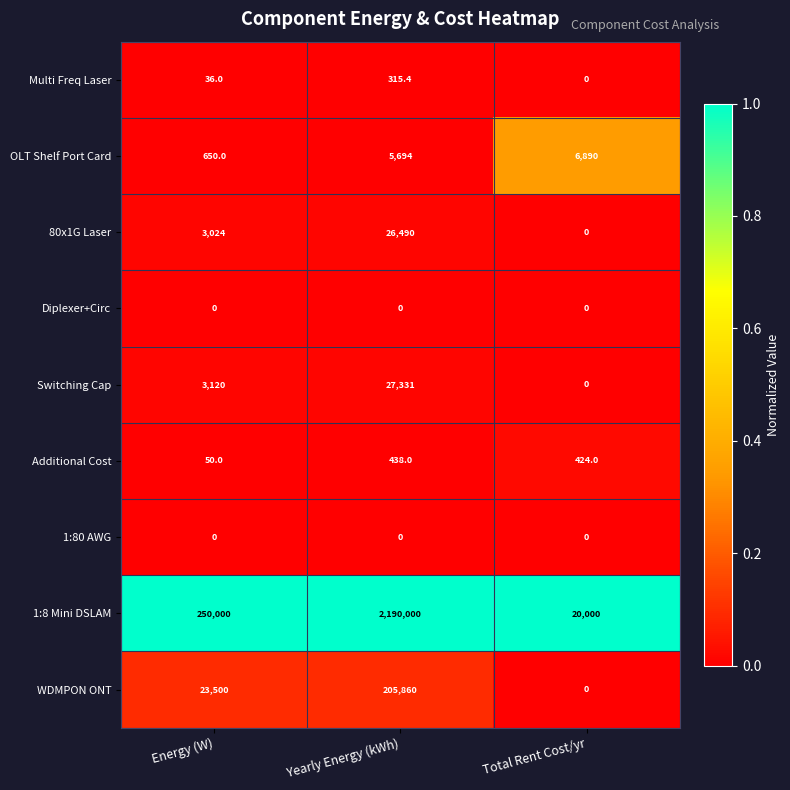

Count the number of data series in this chart.

9